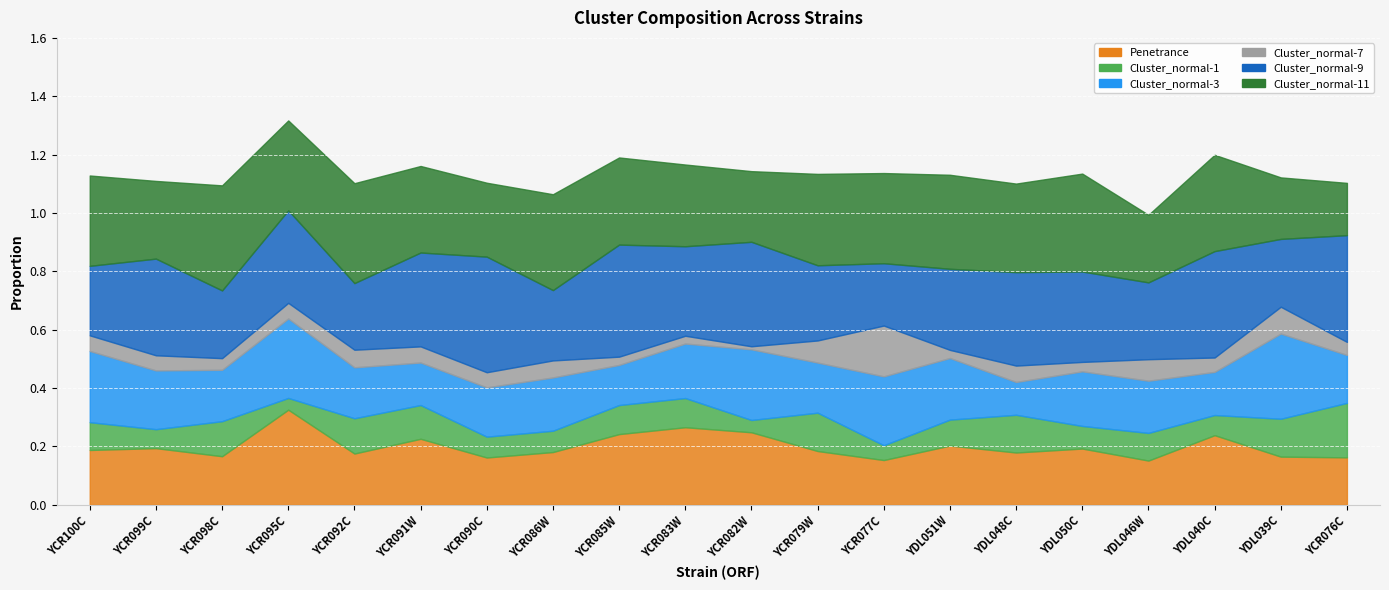

What is the label of the 3rd point from the right?

YDL040C